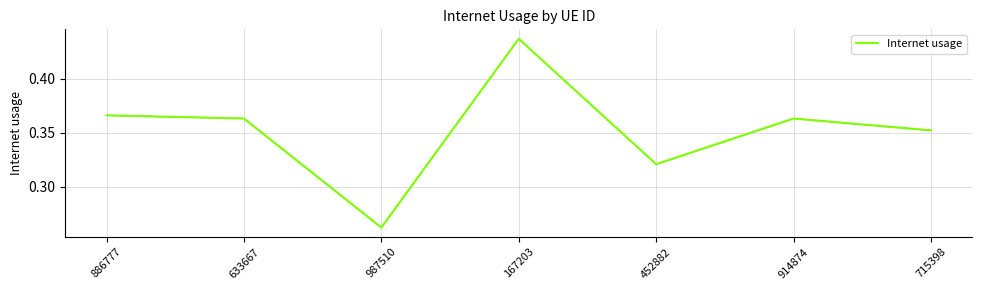

Which label corresponds to the largest value in the chart?

167203